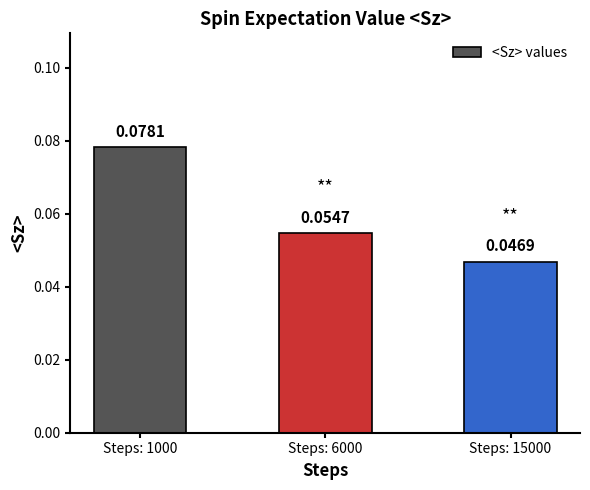

Rank the categories by value from highest to lowest.

Steps: 1000, Steps: 6000, Steps: 15000